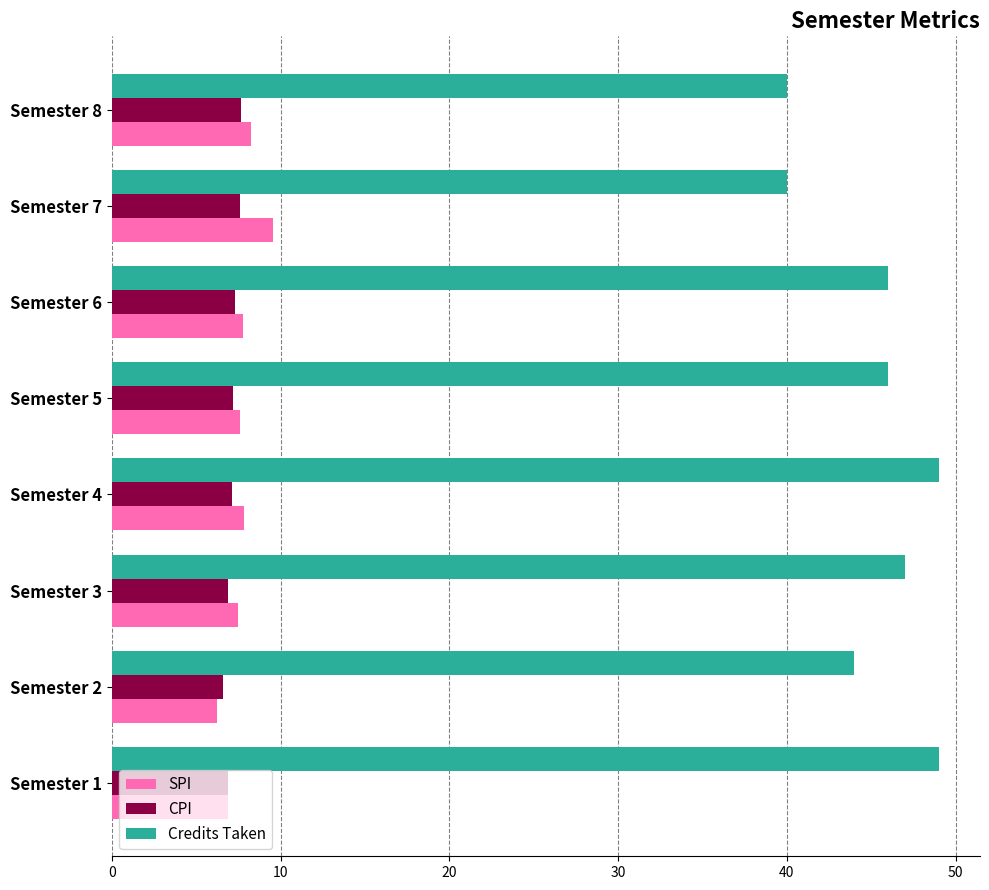

What is the maximum value shown in the chart?

49.0